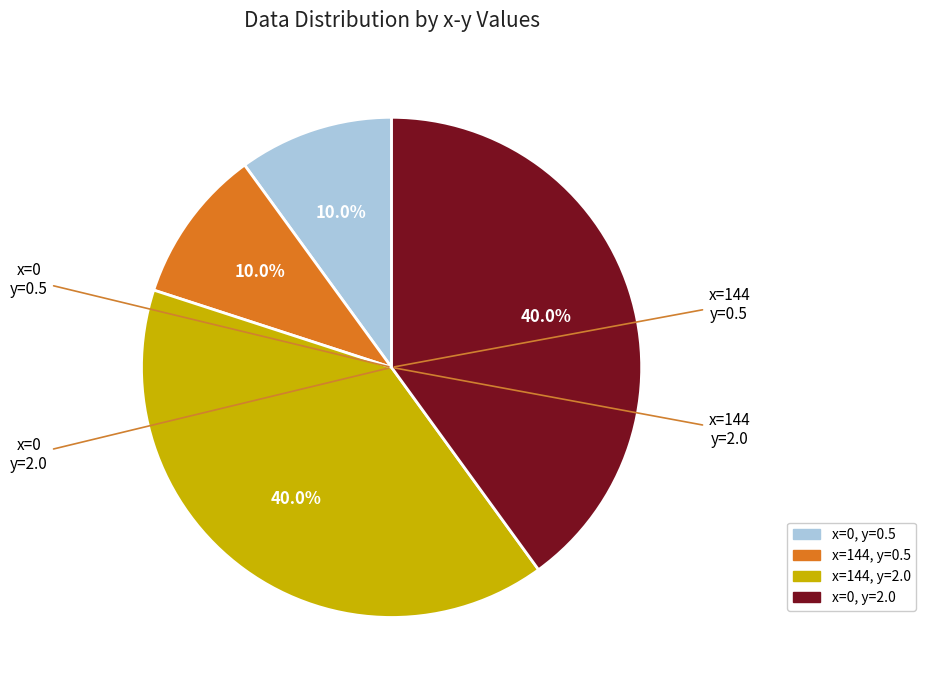

Count the number of slices in the pie.

4